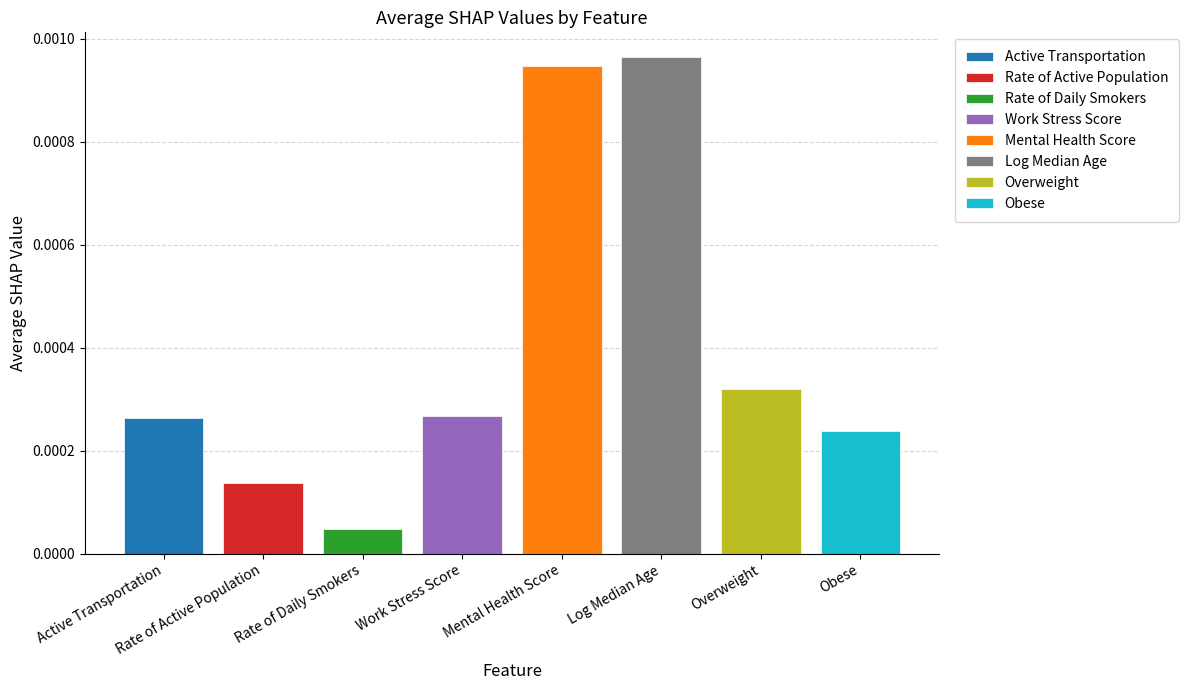

List the labels in order of value, largest first.

Log Median Age, Mental Health Score, Overweight, Work Stress Score, Active Transportation, Obese, Rate of Active Population, Rate of Daily Smokers